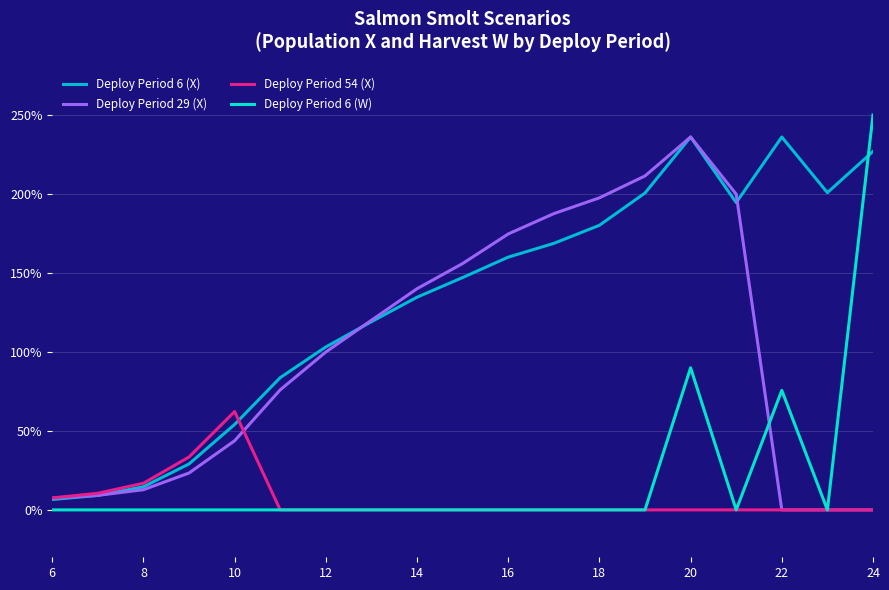

What is the maximum value shown in the chart?

250.0